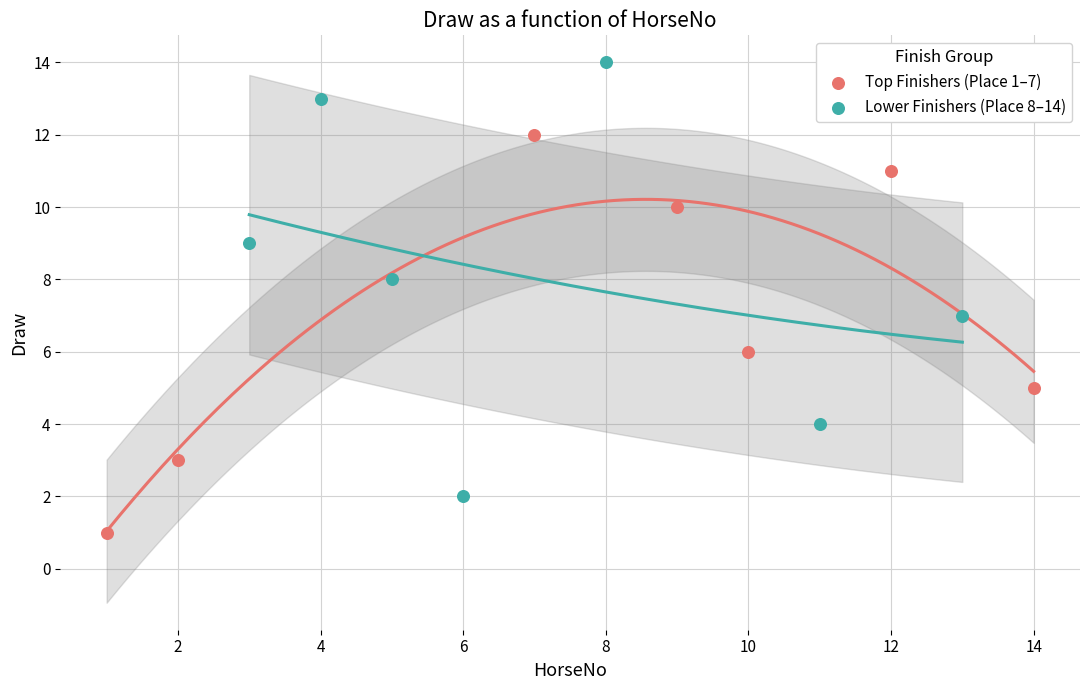

Which series has the largest Y range (max minus min)?

Lower Finishers (Place 8–14)